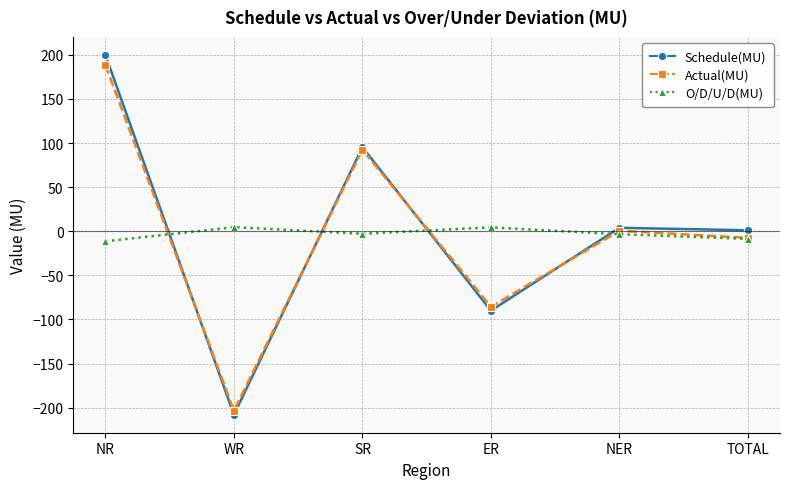

True or false: O/D/U/D(MU) and Actual(MU) cross at least once.

True